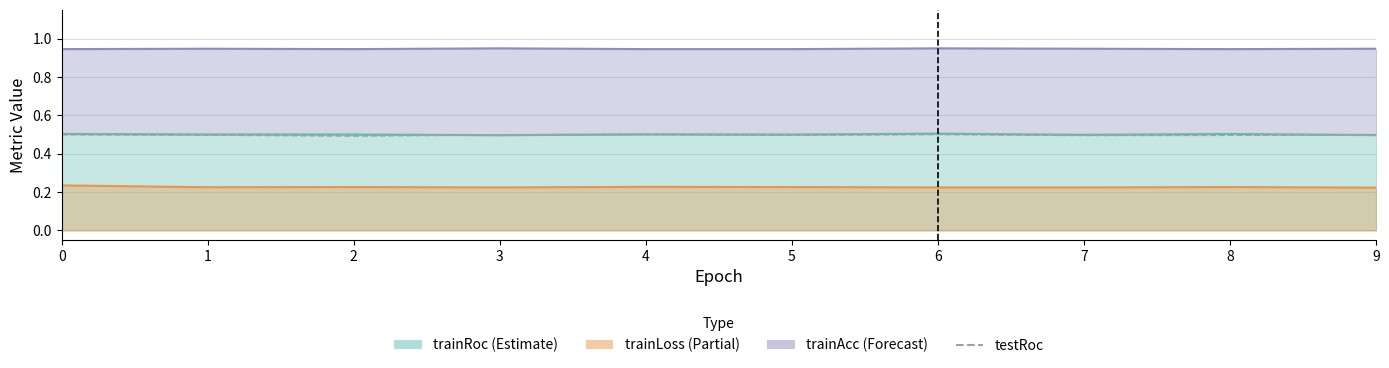

What is the sum of the testRoc values at 5 and 6?

1.0